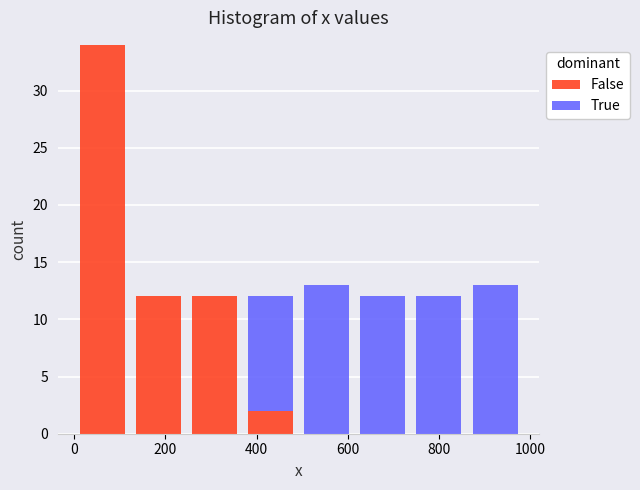

Reading left to right, list every stacked bar in this chart as the range it spans on the x-axis followed by its total height. Neither the bar edges nor the heights are printed on the chart, so give them approximately, as read against the axes.

0 to 120: 34
120 to 240: 12
240 to 360: 12
360 to 500: 12
500 to 620: 13
620 to 740: 12
740 to 860: 12
860 to 980: 13